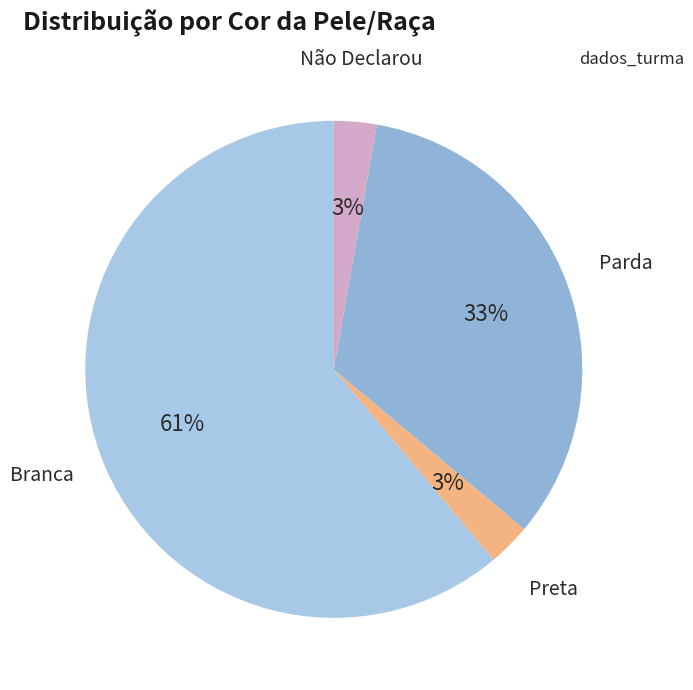

Count the number of slices in the pie.

4